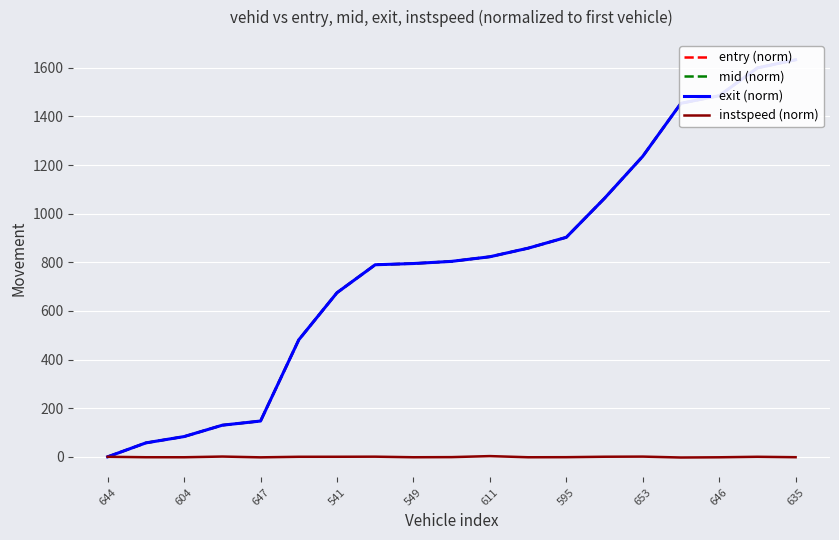

What is the sum of the entry (norm) values at 549 and 604?

878.2